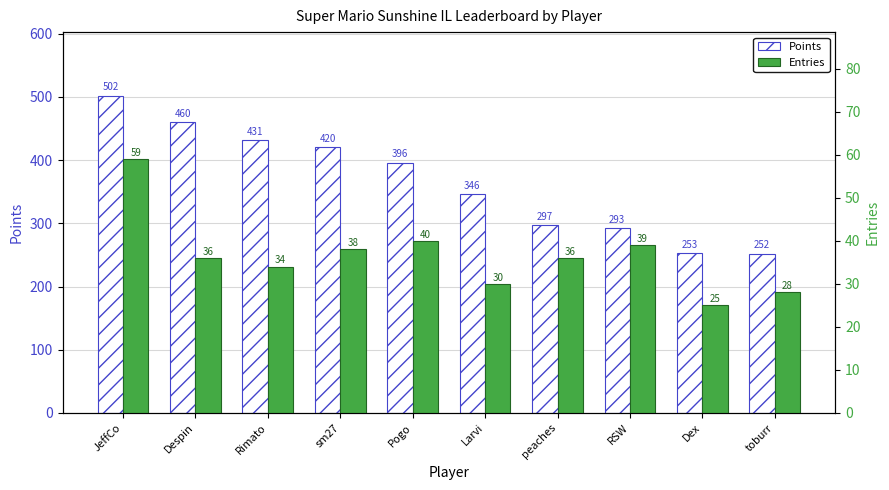

Are the bars grouped side by side (vs. stacked)?

Yes